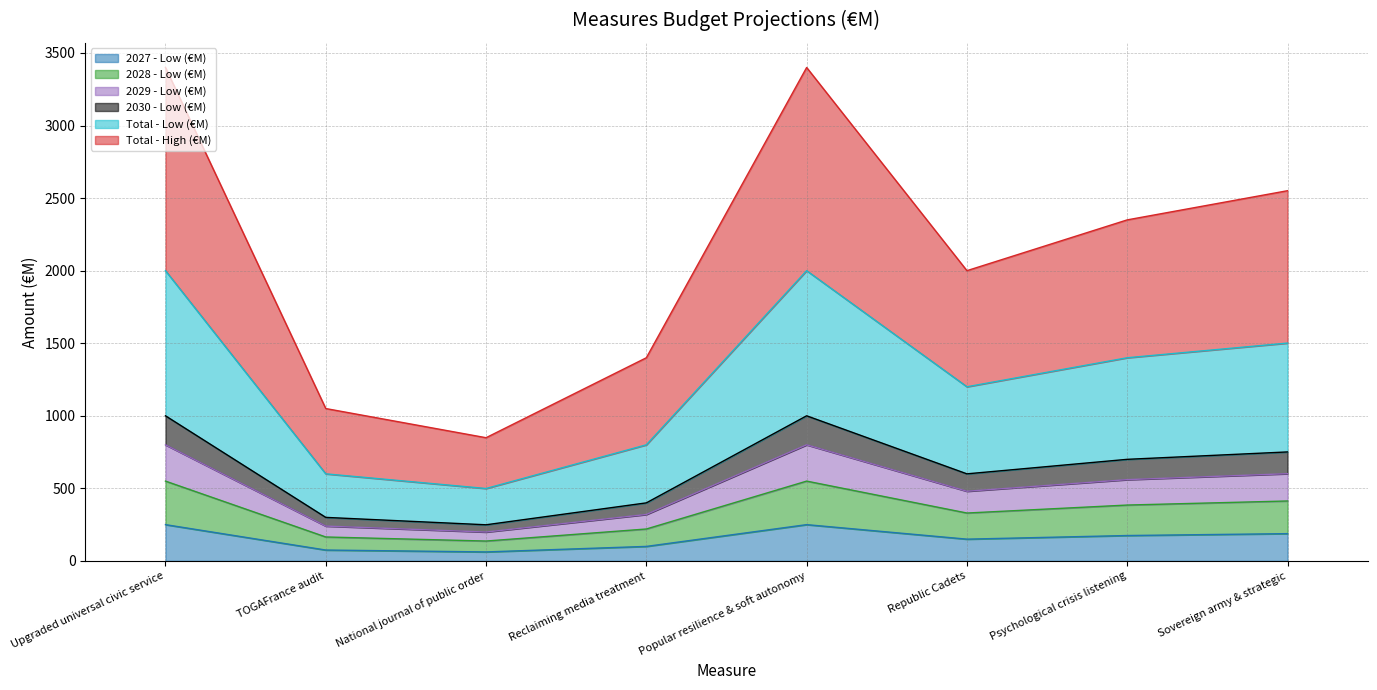

True or false: 2029 - Low (€M) and Total - Low (€M) cross at least once.

False